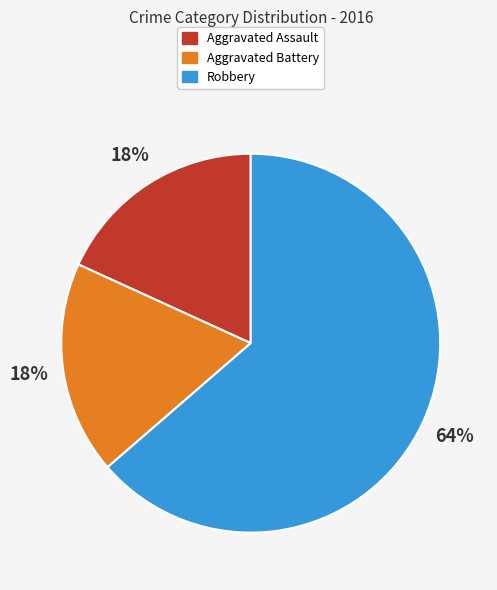

What percentage is the Aggravated Assault slice, to the nearest percent?

18%